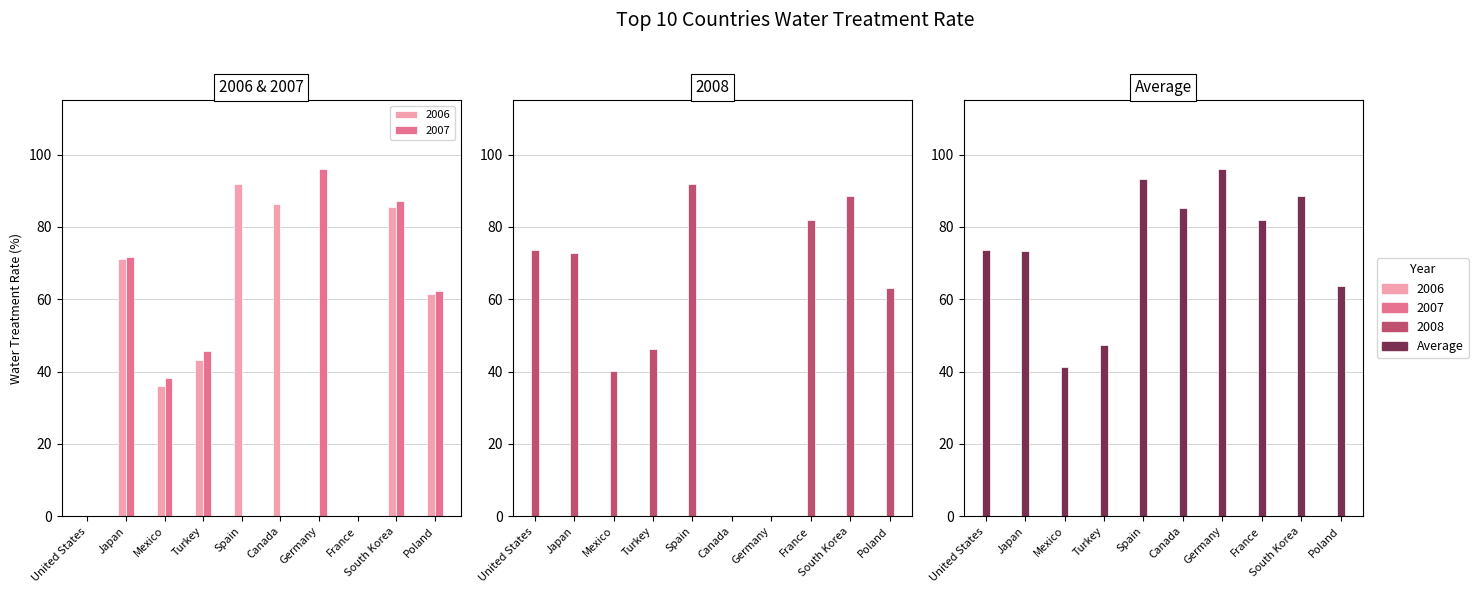

The value at Japan is 73.3. True or false?

True